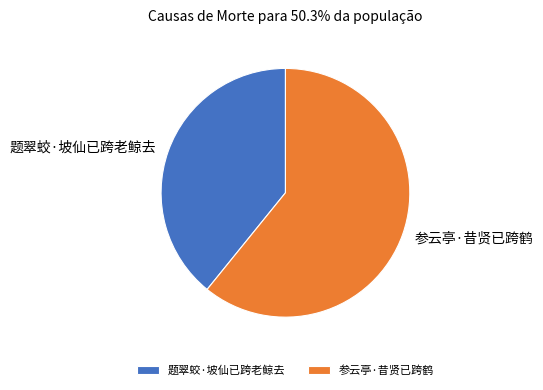

What is the smallest slice in the pie chart?

题翠蛟·坡仙已跨老鲸去